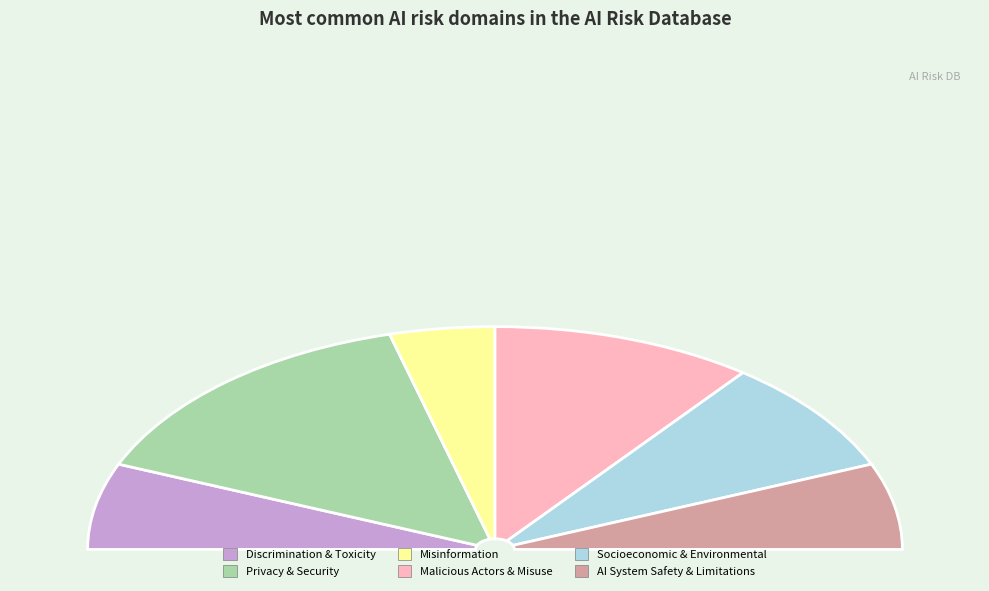

To the nearest percent, what is the difference between the 3. Misinformation and 6. Socioeconomic and Environmental slice percentages?

8%